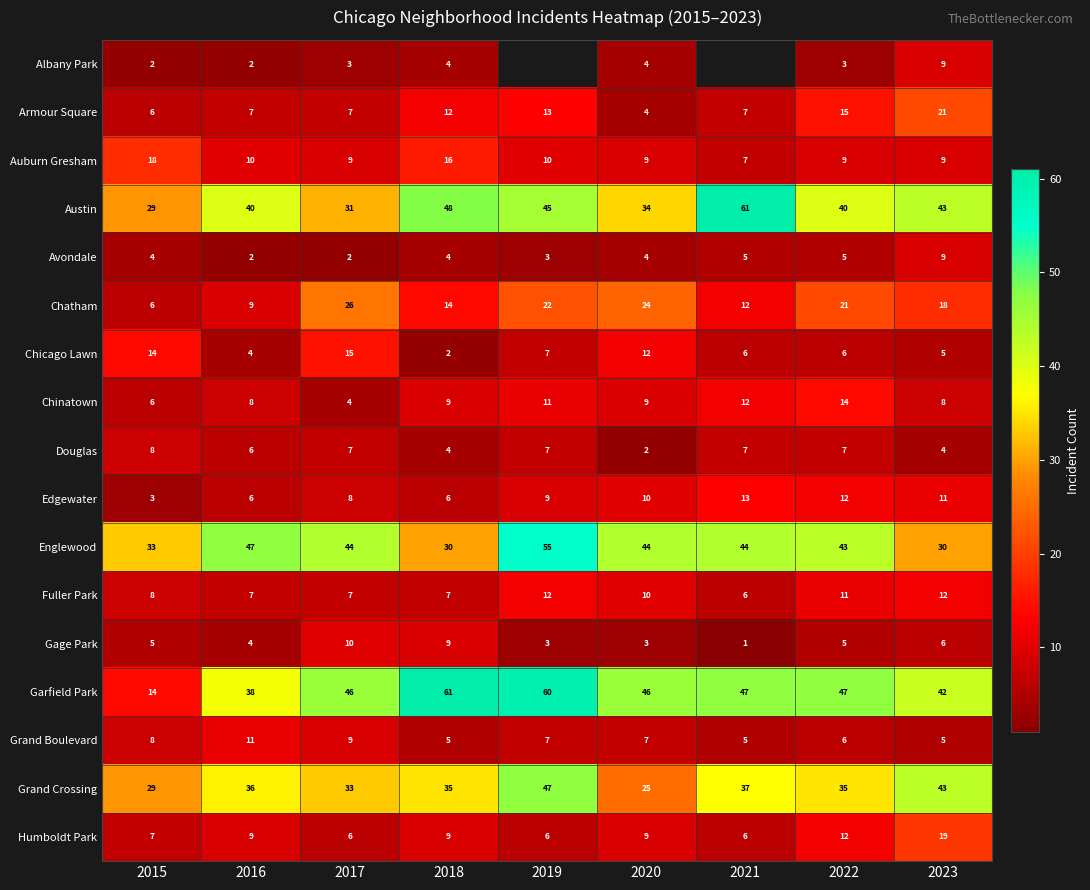

True or false: Englewood has a value of 44 at 2017.

True